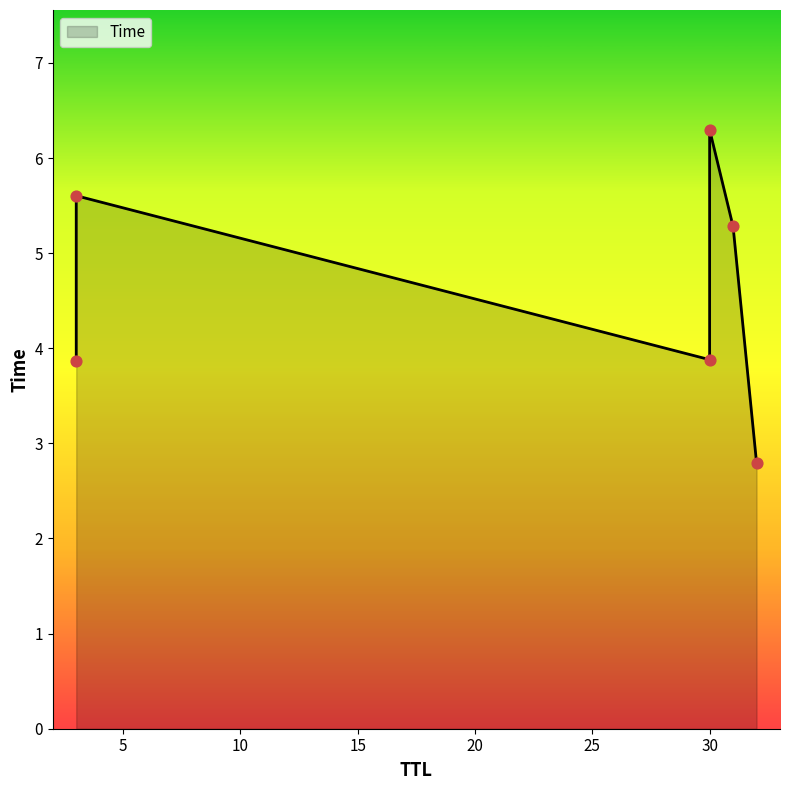

What is the change in value from 32 to 30?

+3.5